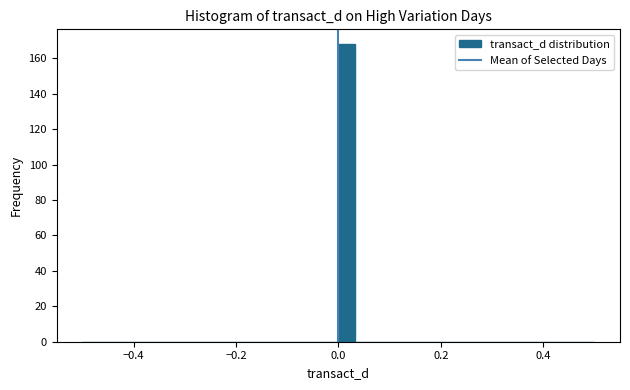

Read against the x-axis, roughly where is the centre of the tallest bar?

0.02